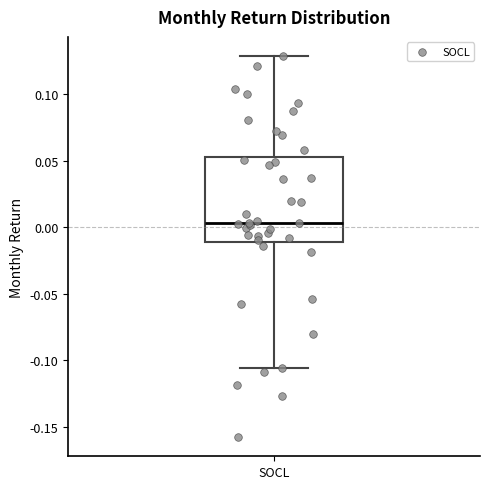

Transcribe this box plot: give where the median line is, the range the box spans, and where the two whiskers end, as read against the y-axis. The values are not printed on the chart, so give them approximately, as read against the axis.

median 0.005, box -0.010 to 0.055, whiskers -0.105 to 0.130